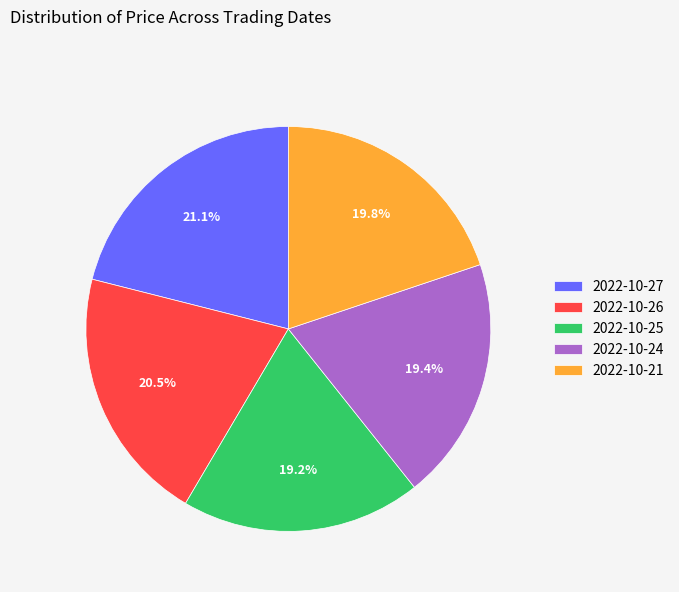

Count the number of slices in the pie.

5